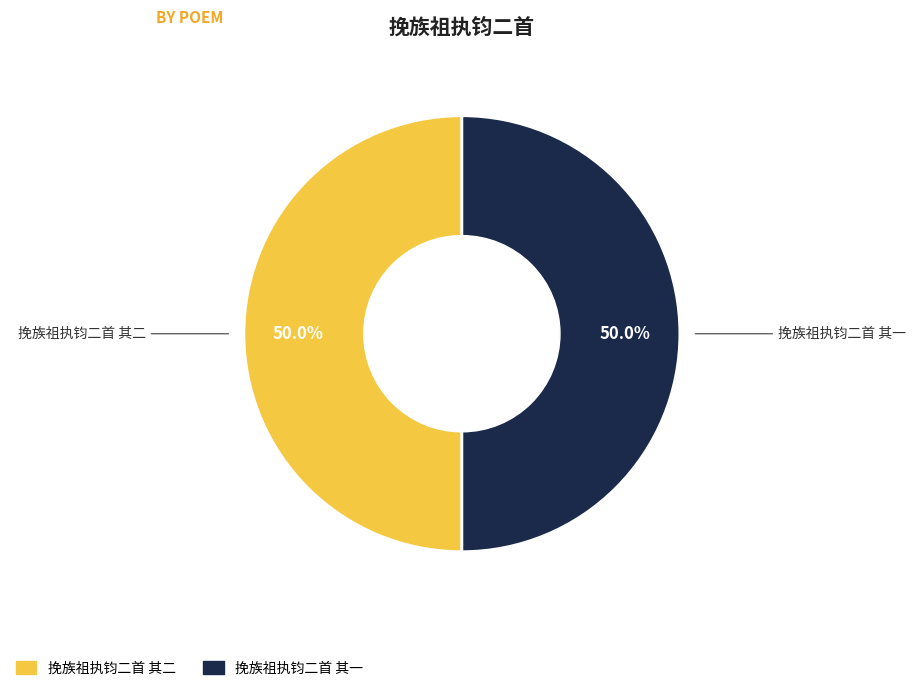

Approximately how many times larger is the value at 挽族祖执钧二首 其一 compared to 挽族祖执钧二首 其二?

1.0